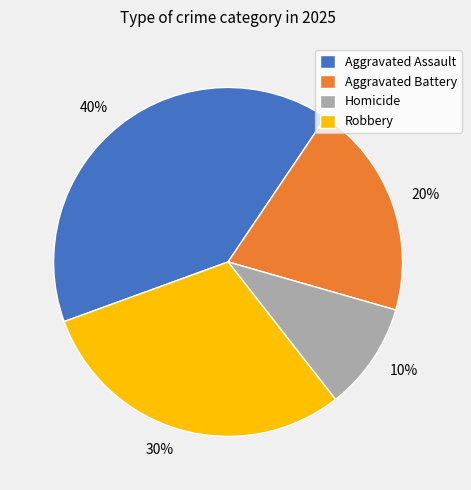

Is it true that Robbery is 24% of the pie?

False